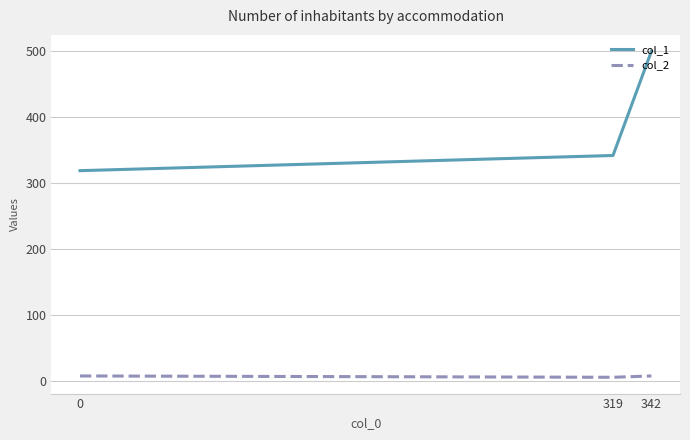

True or false: col_1 has a value of 499 at 342.

True